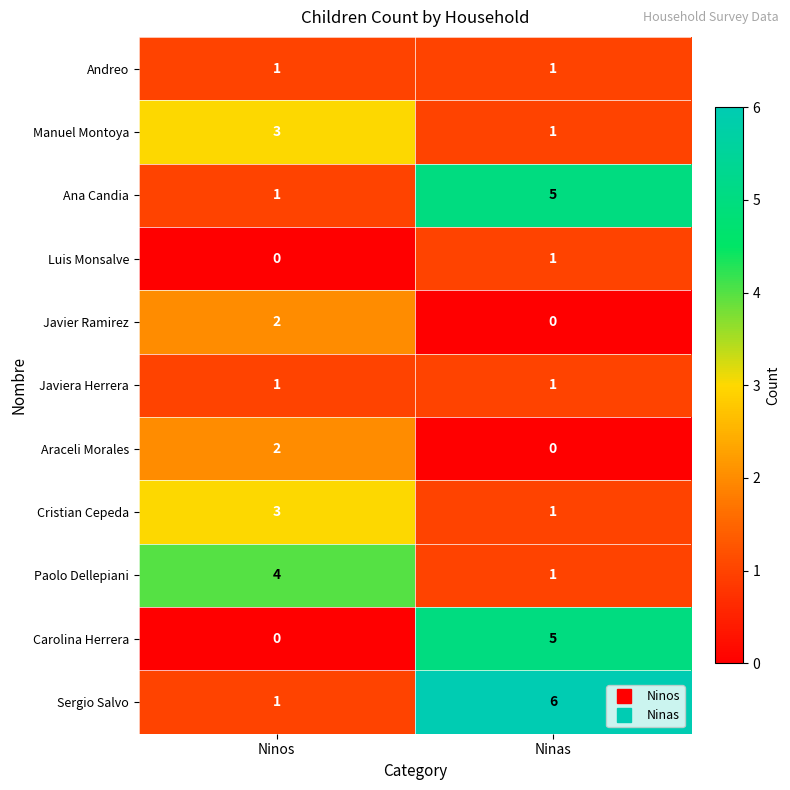

What is the sum of the Ana Candia values at Ninas and Ninos?

6